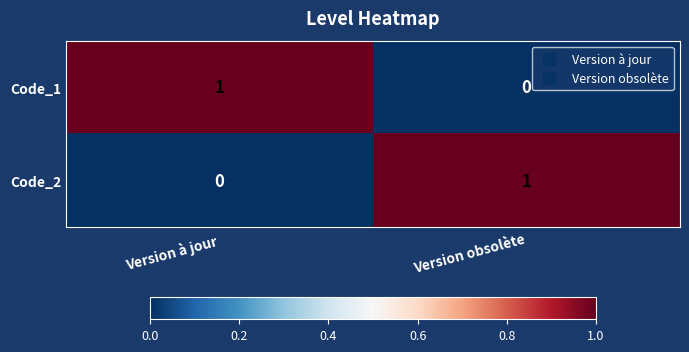

Is the value of Code_1 at Version obsolète greater than the value of Code_2 at Version obsolète?

No